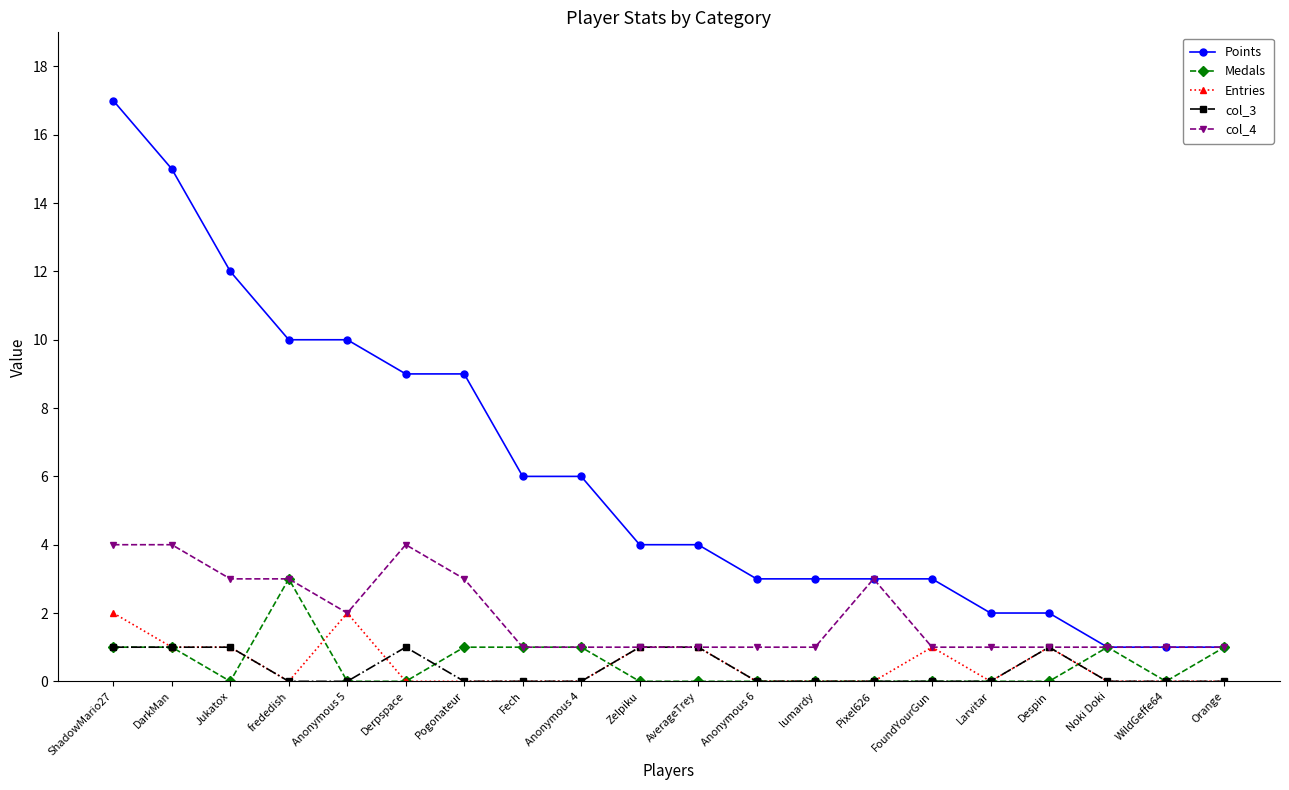

Does the chart have visible grid lines?

No